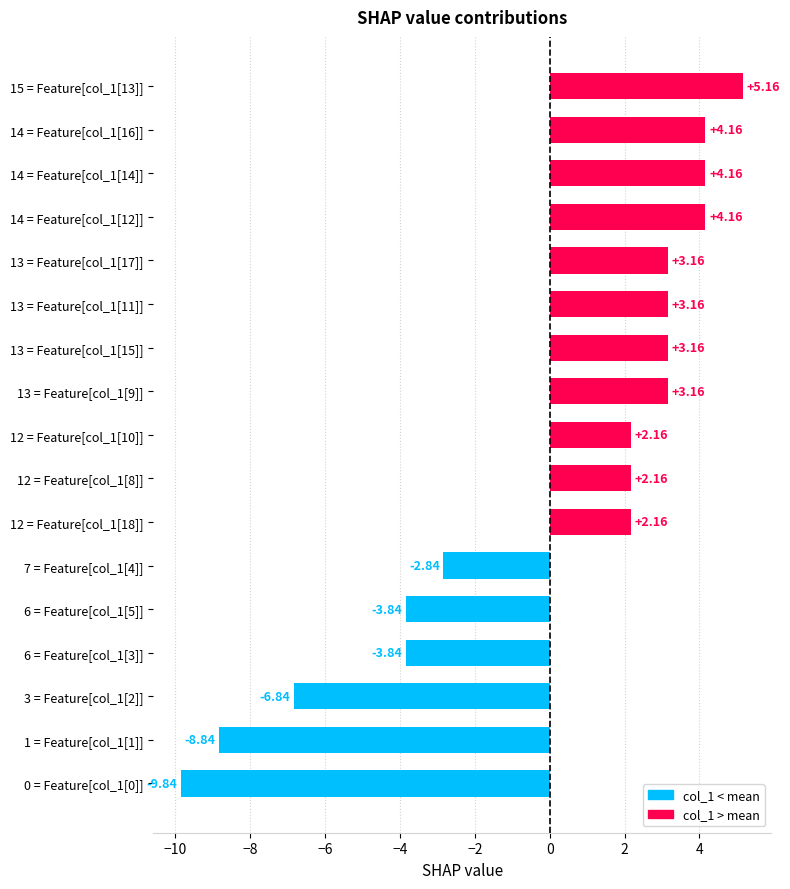

What is the difference between the maximum and minimum values?

15.0